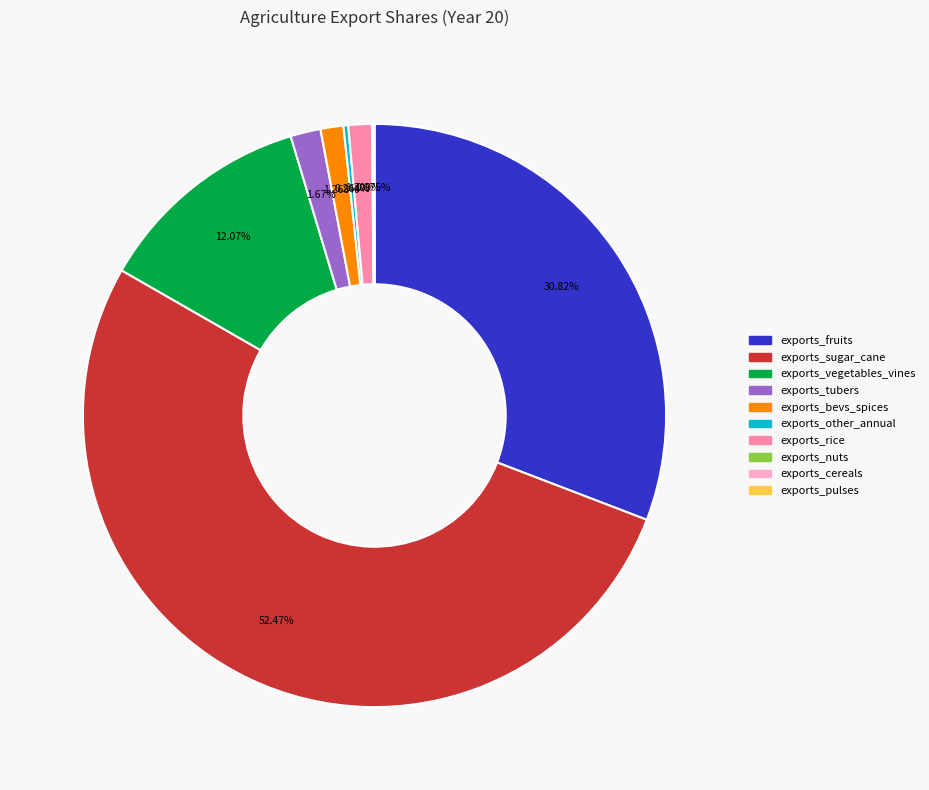

Is there a majority slice in this chart?

Yes